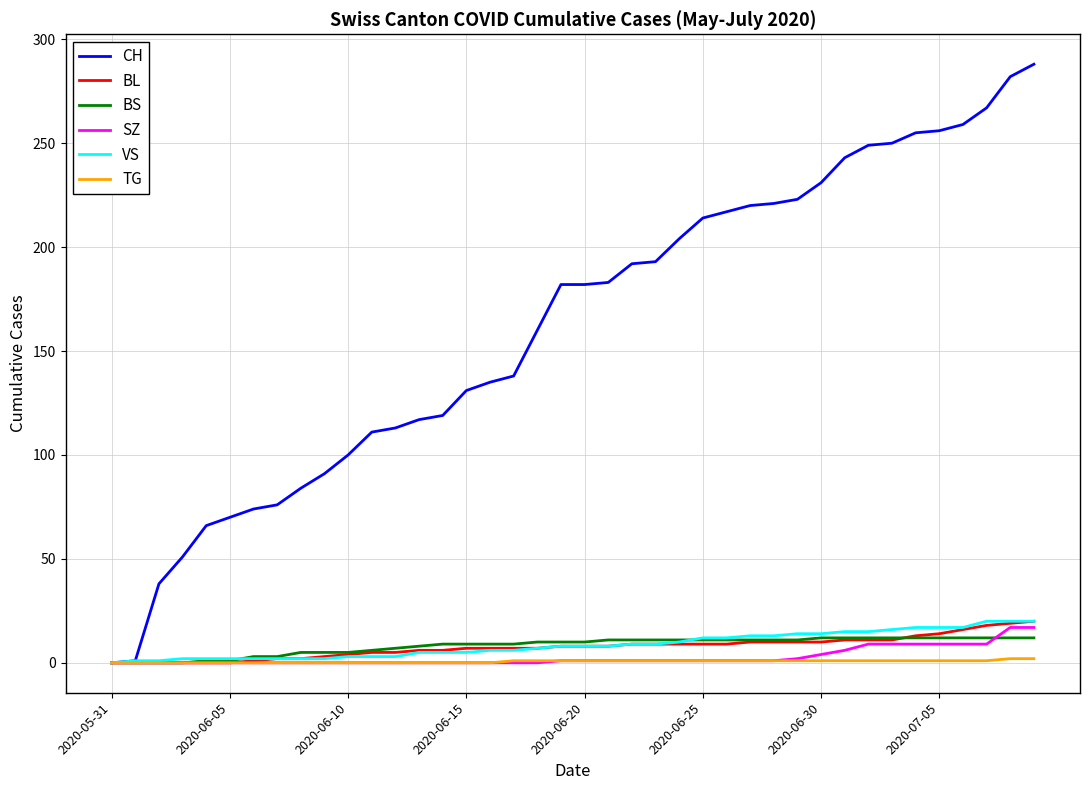

Which series has the largest total across all categories?

CH